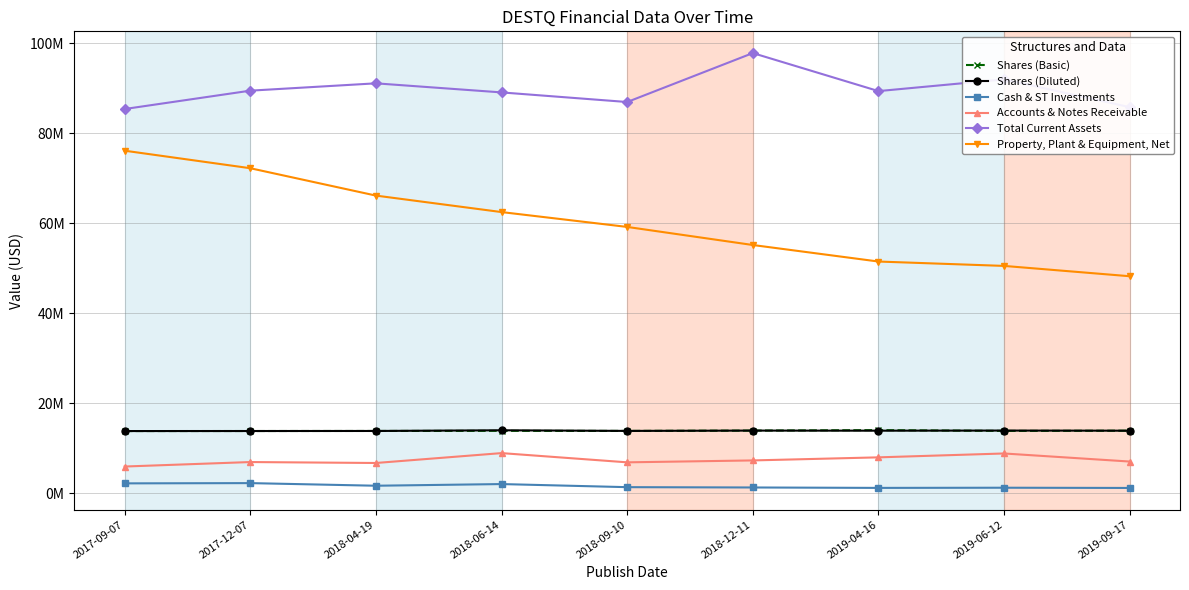

What is the sum of all Property, Plant & Equipment, Net values?

541530000